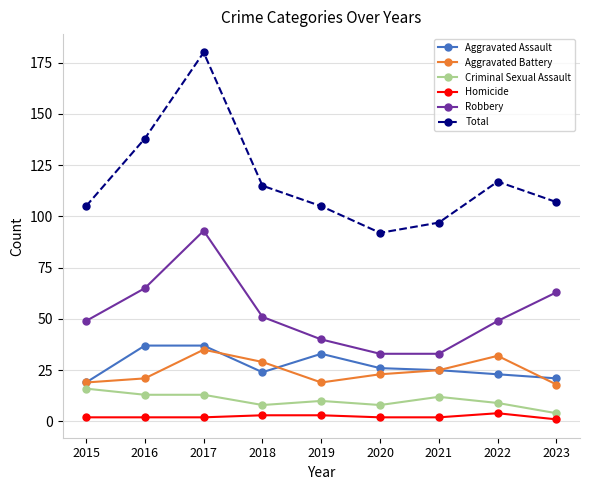

Between 2017 and 2019, which series saw the biggest shift?

Total